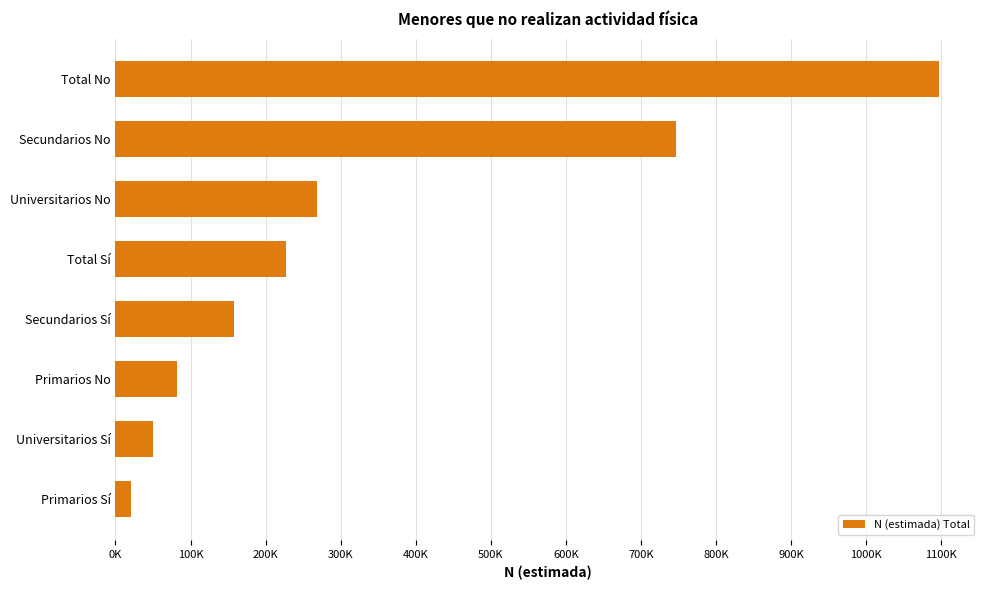

List the labels in order of value, largest first.

Total No, Secundarios No, Universitarios No, Total Sí, Secundarios Sí, Primarios No, Universitarios Sí, Primarios Sí